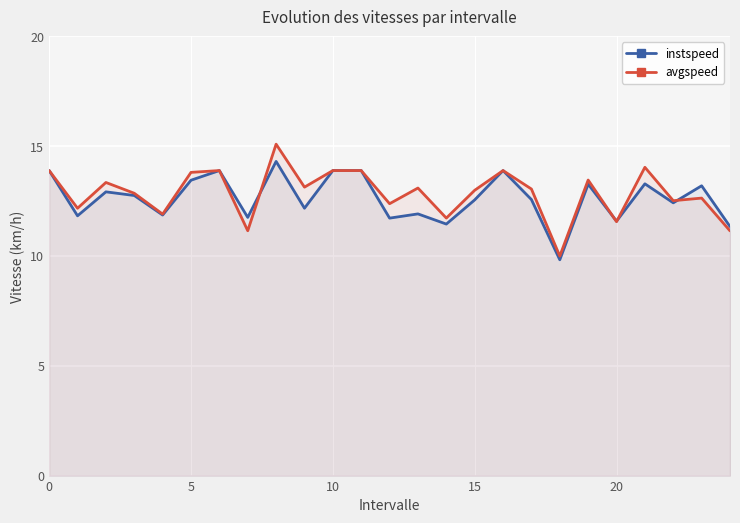

True or false: avgspeed and instspeed intersect in this chart.

True